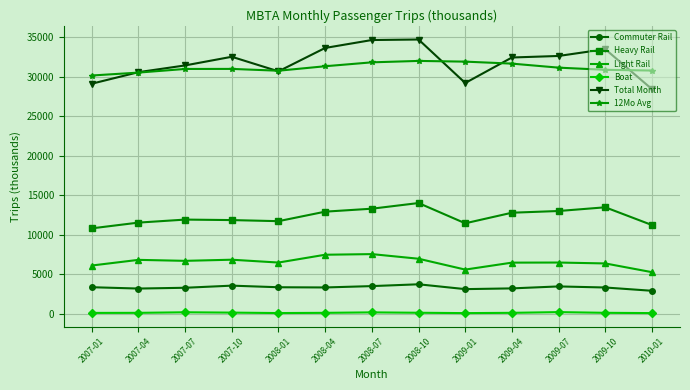

Which series has the largest range (max minus min)?

Total Month